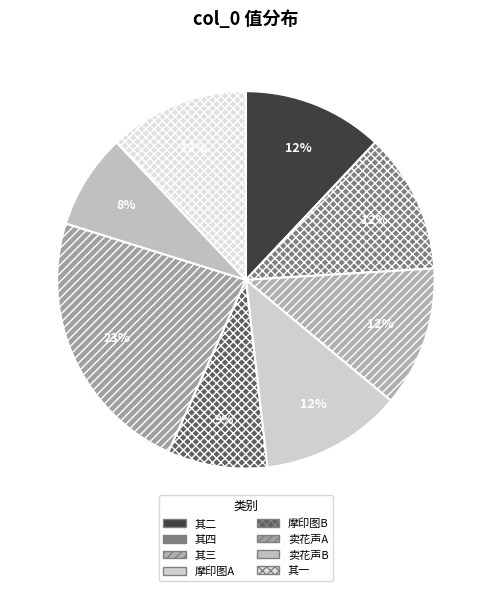

To the nearest percent, what is the difference between the largest and smallest slice percentages?

15%